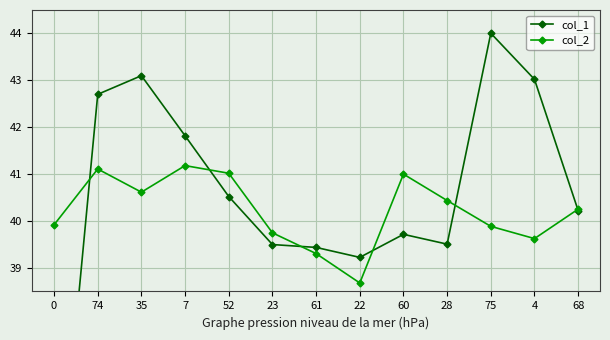

How many distinct data groups are displayed?

2